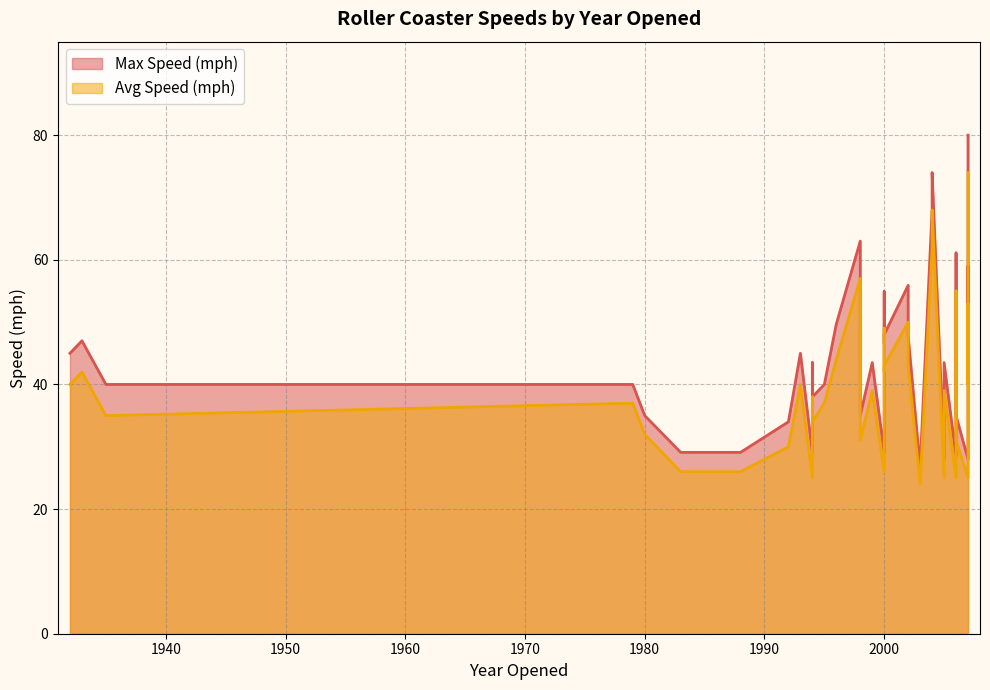

Reading left to right, transcribe all the data shown in this chart.

Max Speed (mph): 45.0	47.0	40.0	40.0	35.0	29.1	29.1	34.0	45.0	29.1	43.5	40.0	49.7	45.0	63.0	35.0	43.5	54.9	29.1	48.0	55.9	50.0	47.8	26.8	68.0	74.0	43.5	28.0	28.0	28.5	61.1	45.0	35.0	28.0	53.0	59.0	80.0	44.7	38.0	46.6
Avg Speed (mph): 40.0	42.0	35.0	37.0	32.0	26.0	26.0	30.0	40.0	25.0	38.0	37.0	44.0	40.0	57.0	31.0	39.0	49.0	26.0	43.0	50.0	45.0	43.0	24.0	62.0	68.0	39.0	25.0	25.0	25.0	55.0	41.0	31.0	25.0	48.0	53.0	74.0	40.0	34.0	42.0